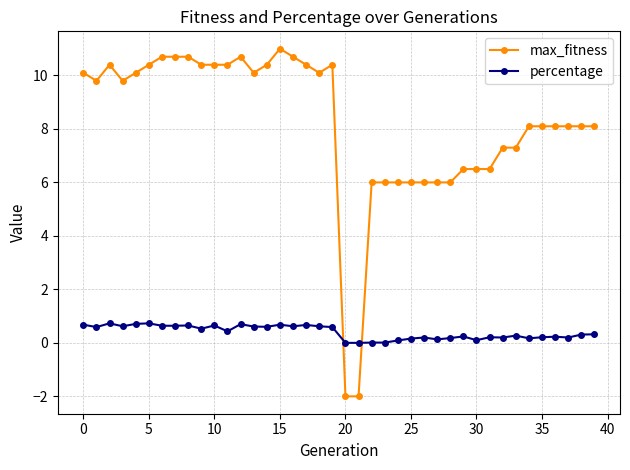

Which series has the widest spread of values?

max_fitness